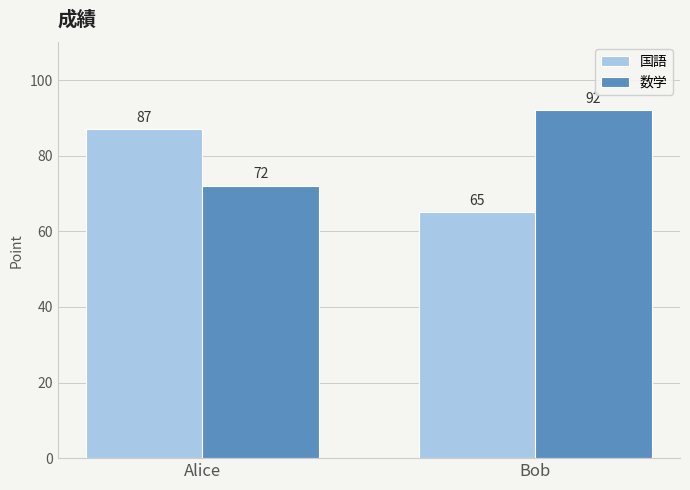

Which series has the largest range (max minus min)?

国語